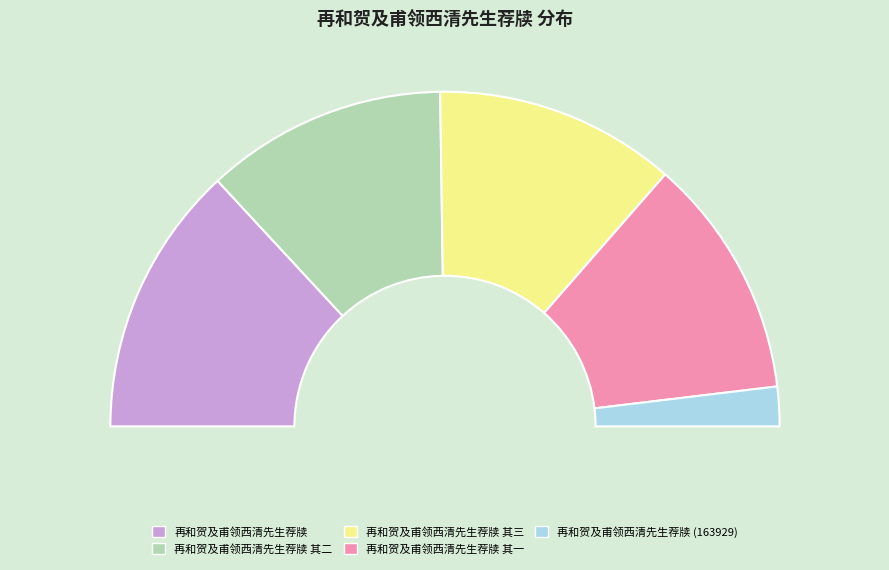

To the nearest percent, what is the difference between the 再和贺及甫领西清先生荐牍 其三 and 再和贺及甫领西清先生荐牍 slice percentages?

3%